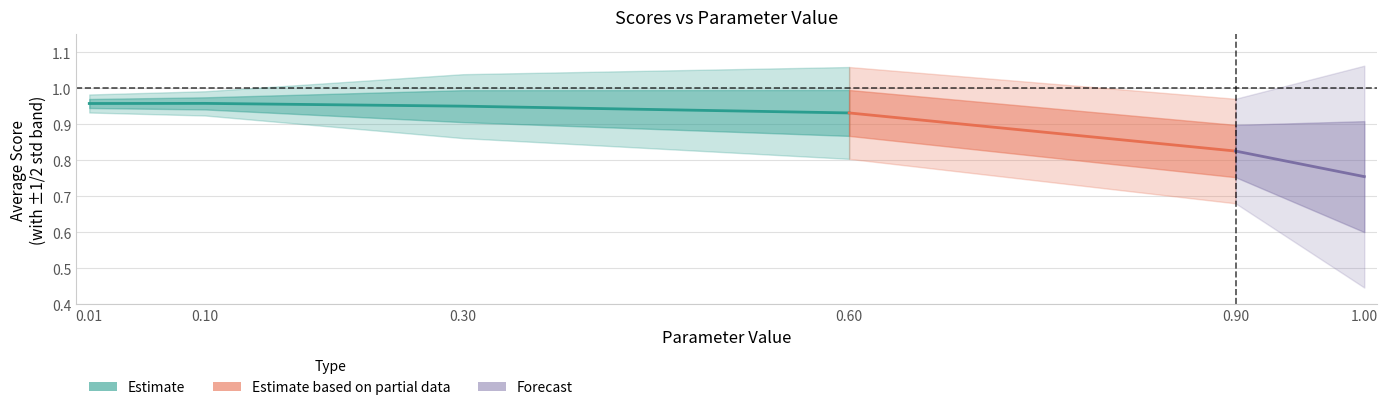

How many times do param_value and scores_avg cross each other?

1